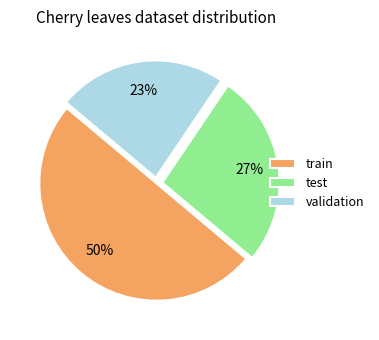

To the nearest percent, what is the combined percentage of validation and test?

50%